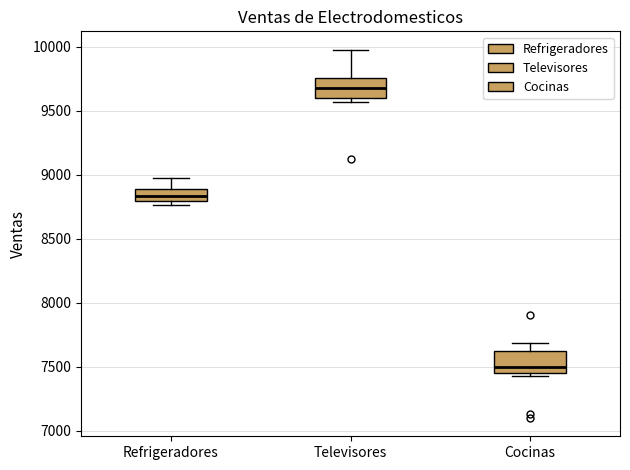

Reading left to right, read every box against the y-axis: the position of its median line, the range the box covers, and the ends of its whiskers. The values are not printed on the chart, so give them approximately, as read against the axis.

Refrigeradores: median 8850, box 8800 to 8900, whiskers 8750 to 9000
Televisores: median 9650, box 9600 to 9750, whiskers 9550 to 10000
Cocinas: median 7500, box 7450 to 7600, whiskers 7450 (just below the box's lower edge) to 7700